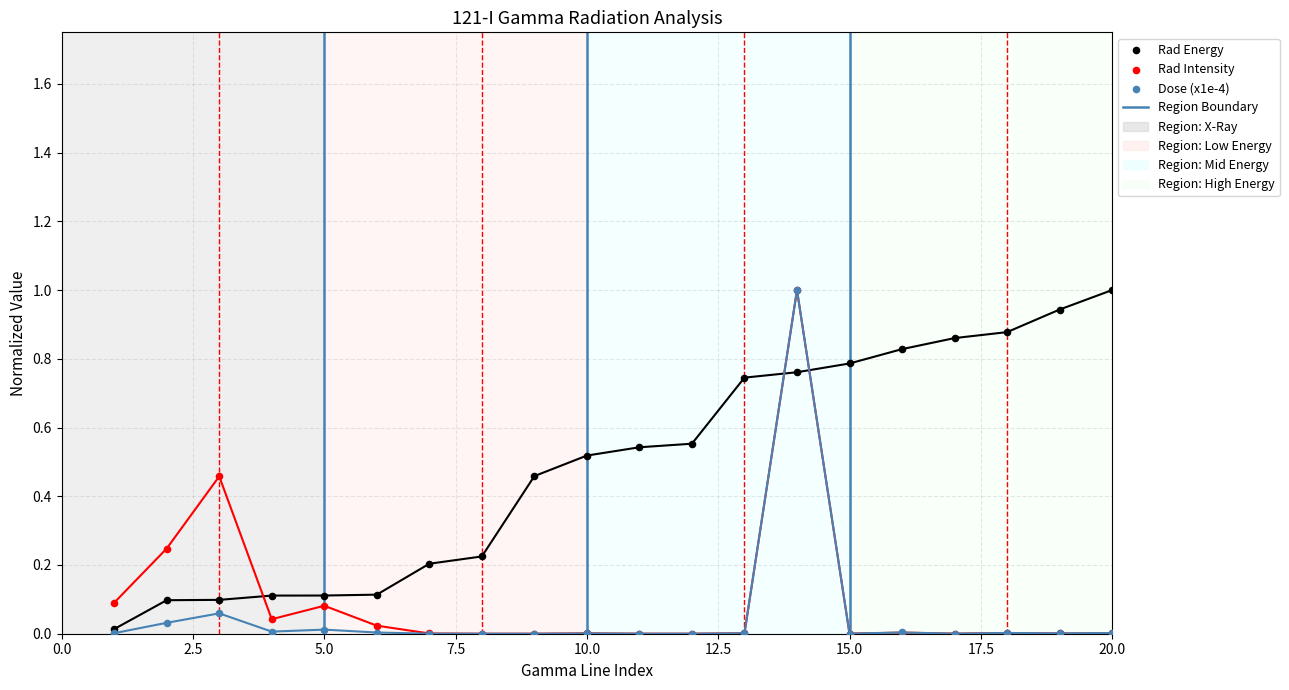

What are all the series names shown in the legend?

Rad Energy, Rad Intensity, Dose (x1e-4)